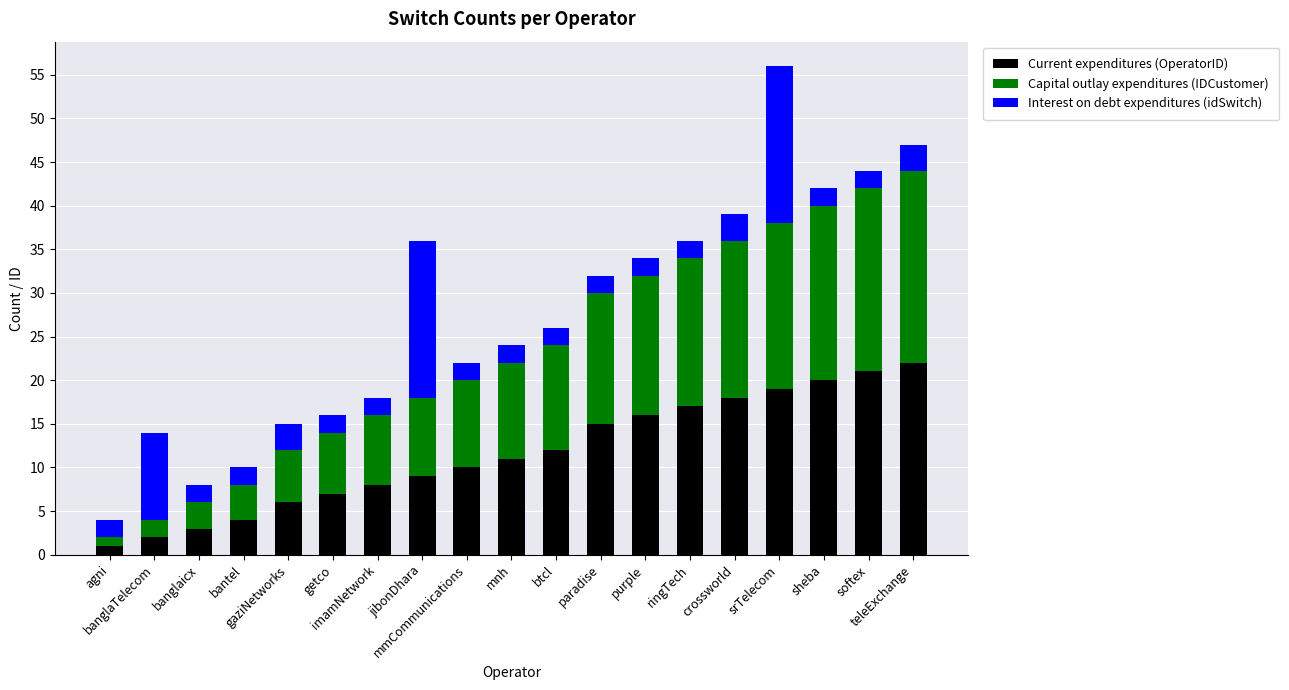

Are the bars grouped side by side (vs. stacked)?

No